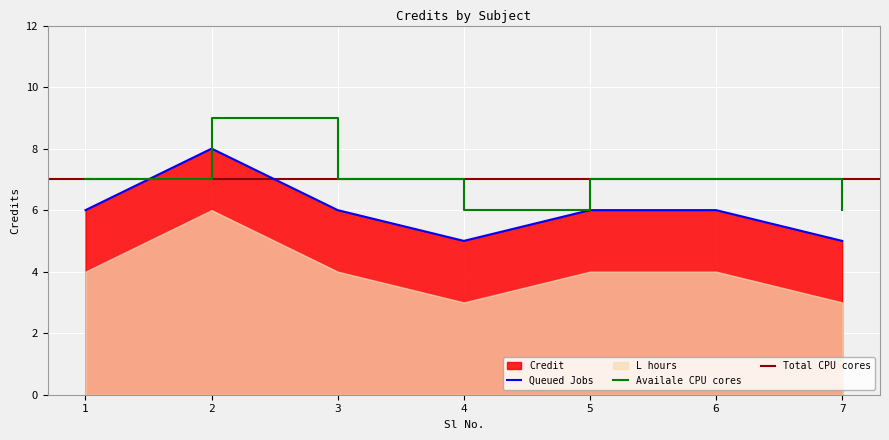

True or false: the data shows 6 at 1.

True